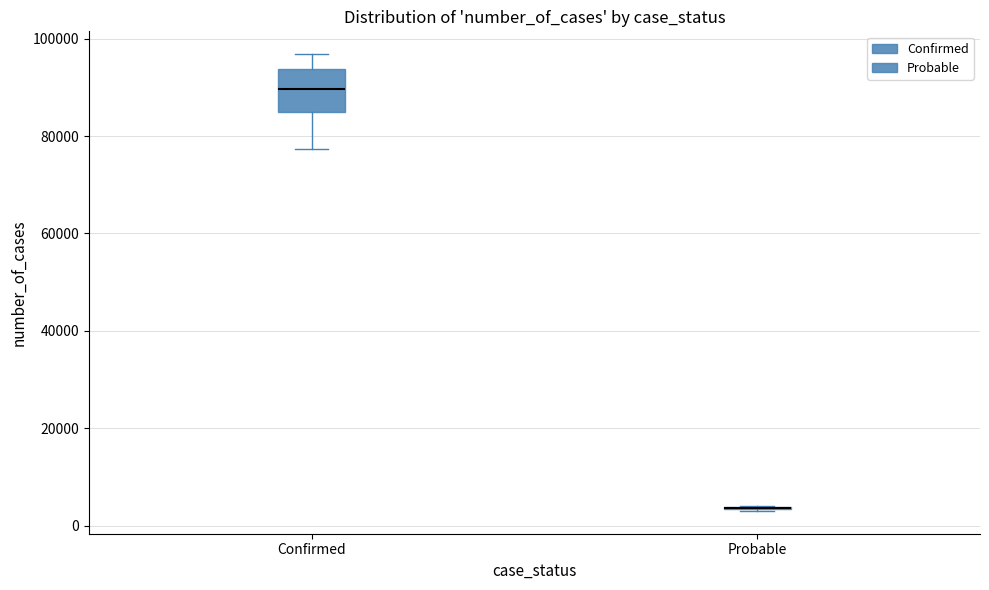

Reading left to right, transcribe this box plot: for each box, give where its median line is, the range the box spans, and where its two whiskers end, as read against the y-axis. The values are not printed on the chart, so give them approximately, as read against the axis.

Confirmed: median 90000, box 84000 to 94000, whiskers 78000 to 96000
Probable: box collapsed to a line at 4000, whiskers 4000 to 4000